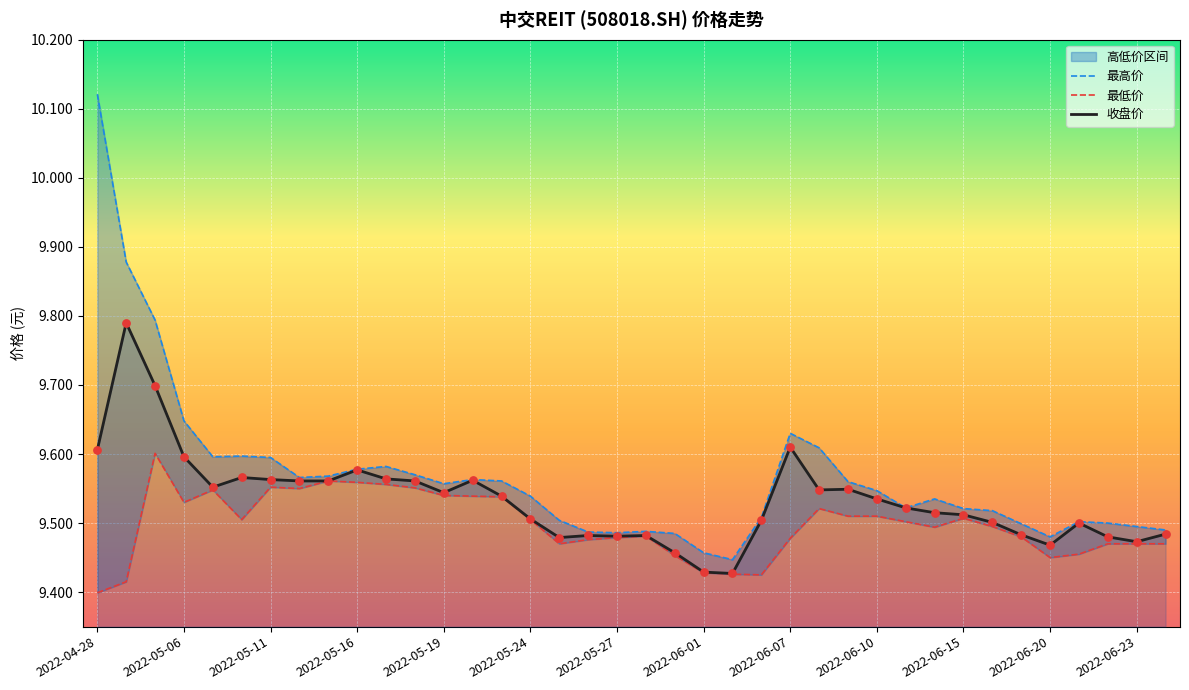

What is the total value across all series at 2022-05-05?

29.1